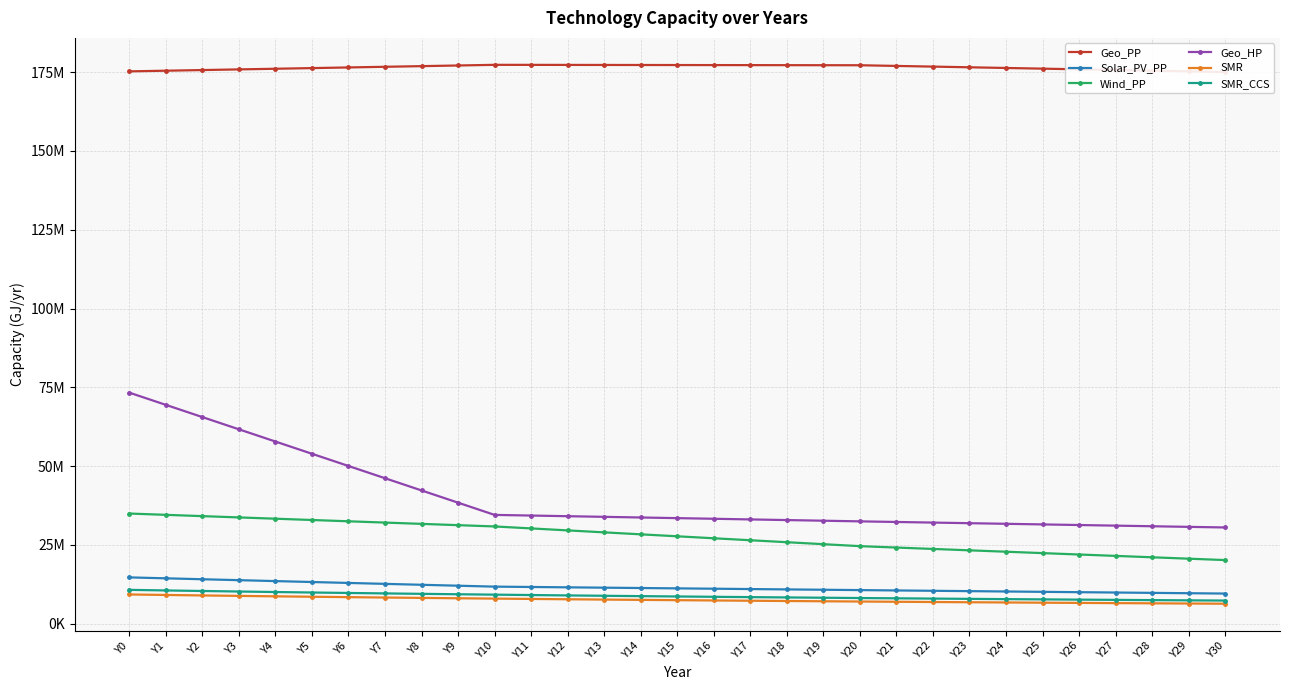

Rank the series by their maximum value, from lowest to highest.

SMR, SMR_CCS, Solar_PV_PP, Wind_PP, Geo_HP, Geo_PP